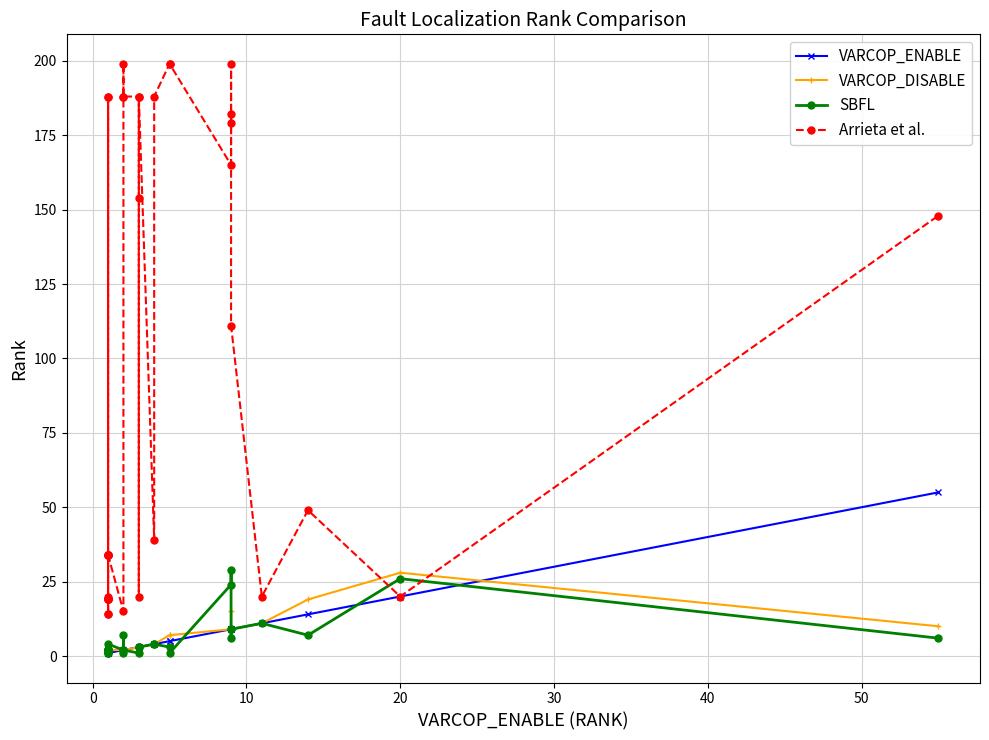

Is this an area chart (filled region under the line)?

No